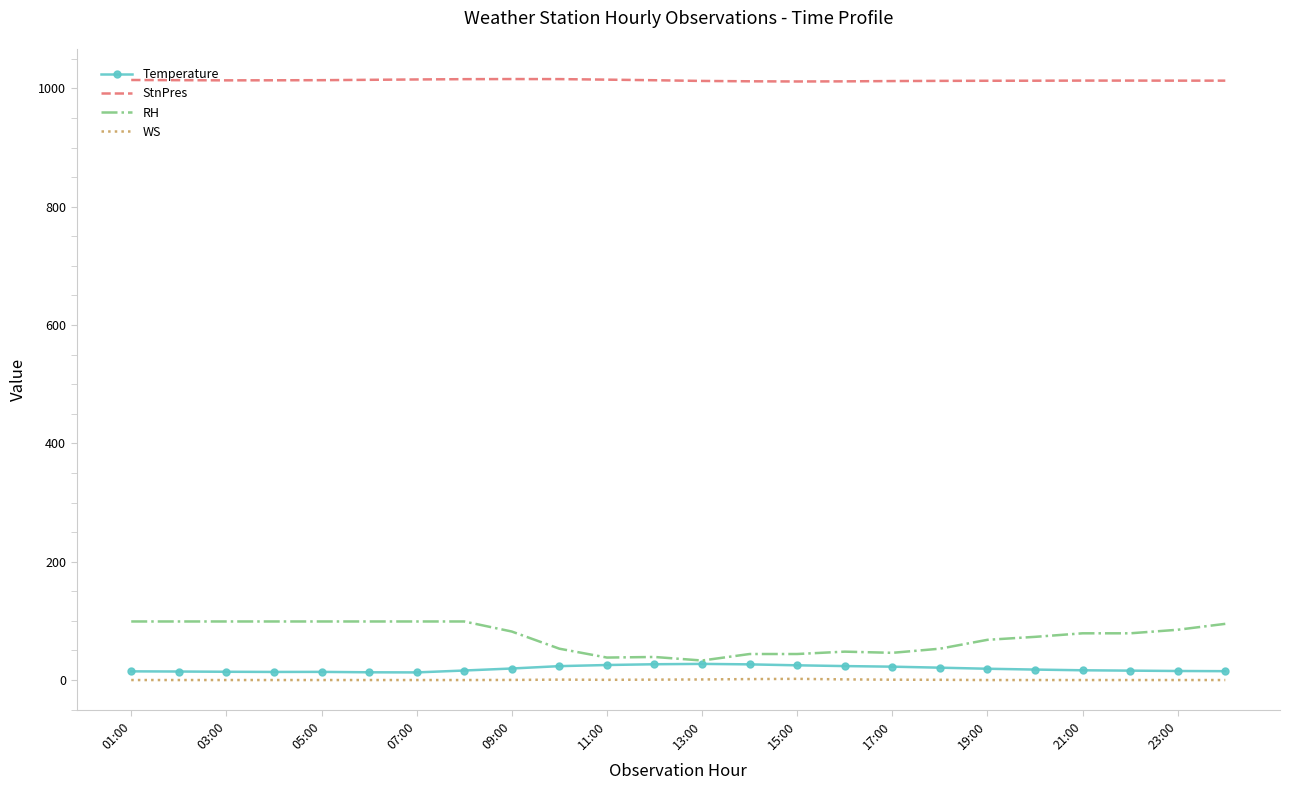

True or false: Temperature has more than 1 points higher than both neighbors.

True